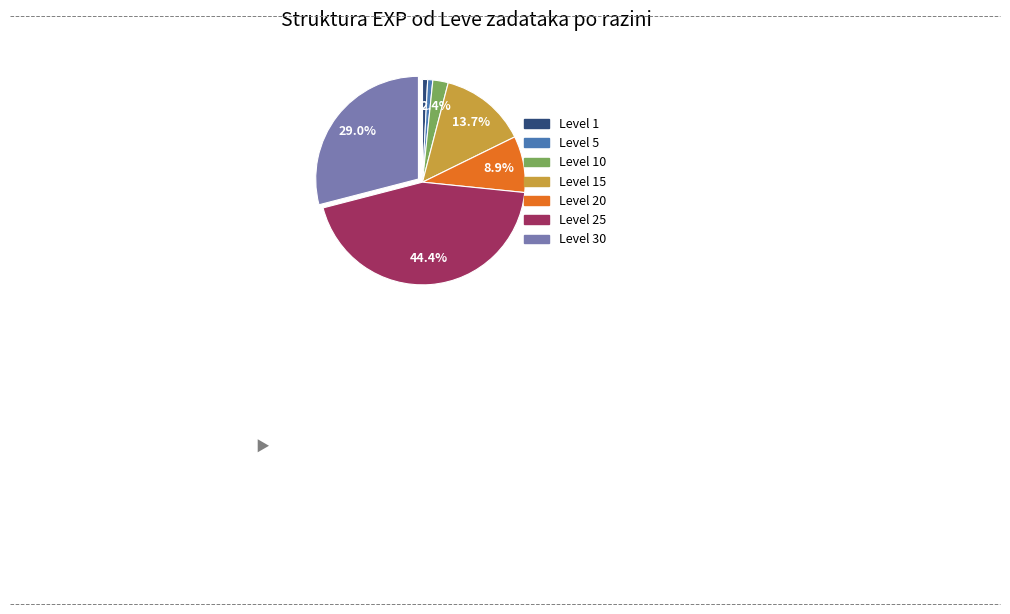

Does any single category account for the majority?

No